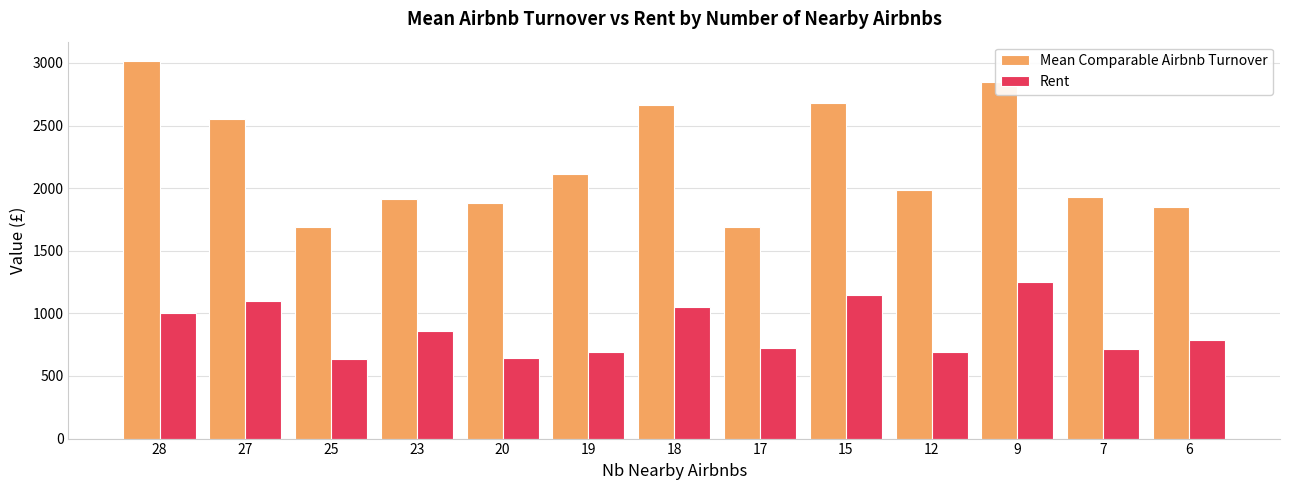

True or false: Rent has a value of 429.6 at 20.

False